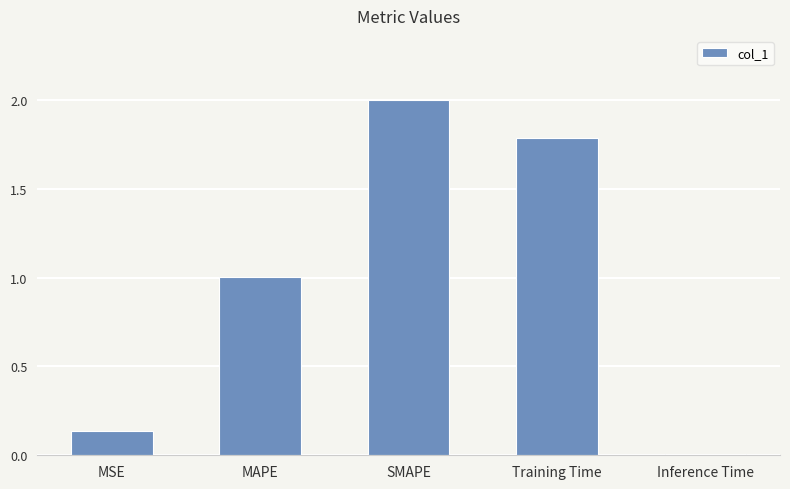

What is the sum of all values?

4.9